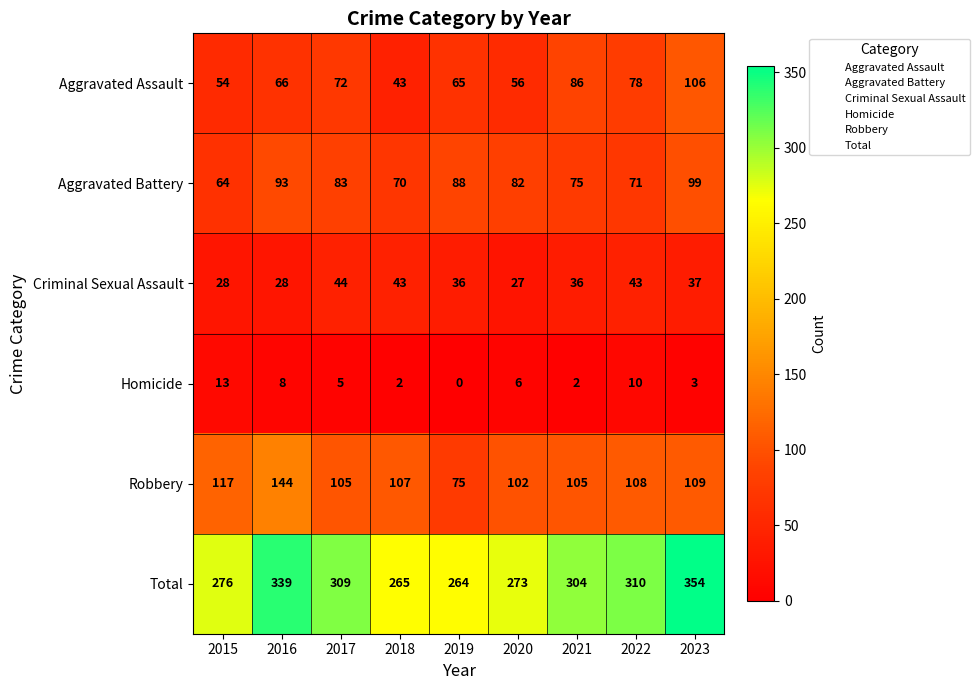

At which label is Total closest to 309?

2017